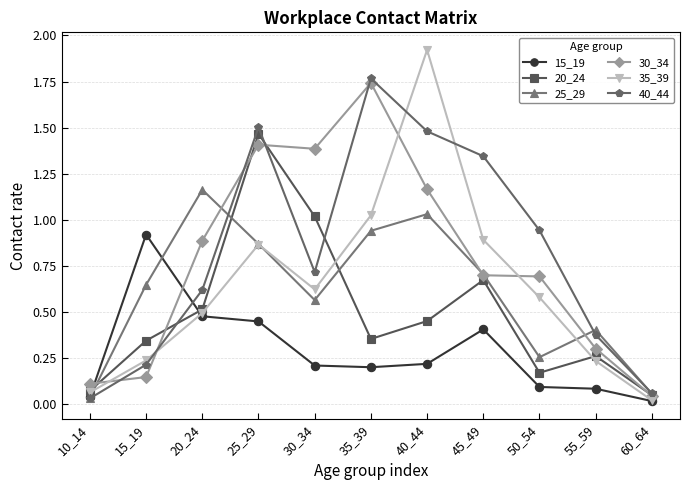

How many times do 40_44 and 35_39 cross each other?

3